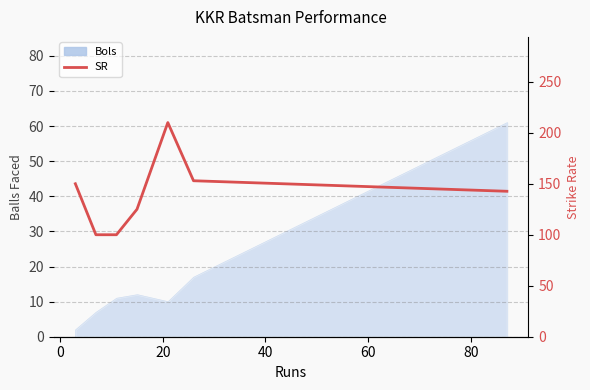

What is the sum of all values?

980.6